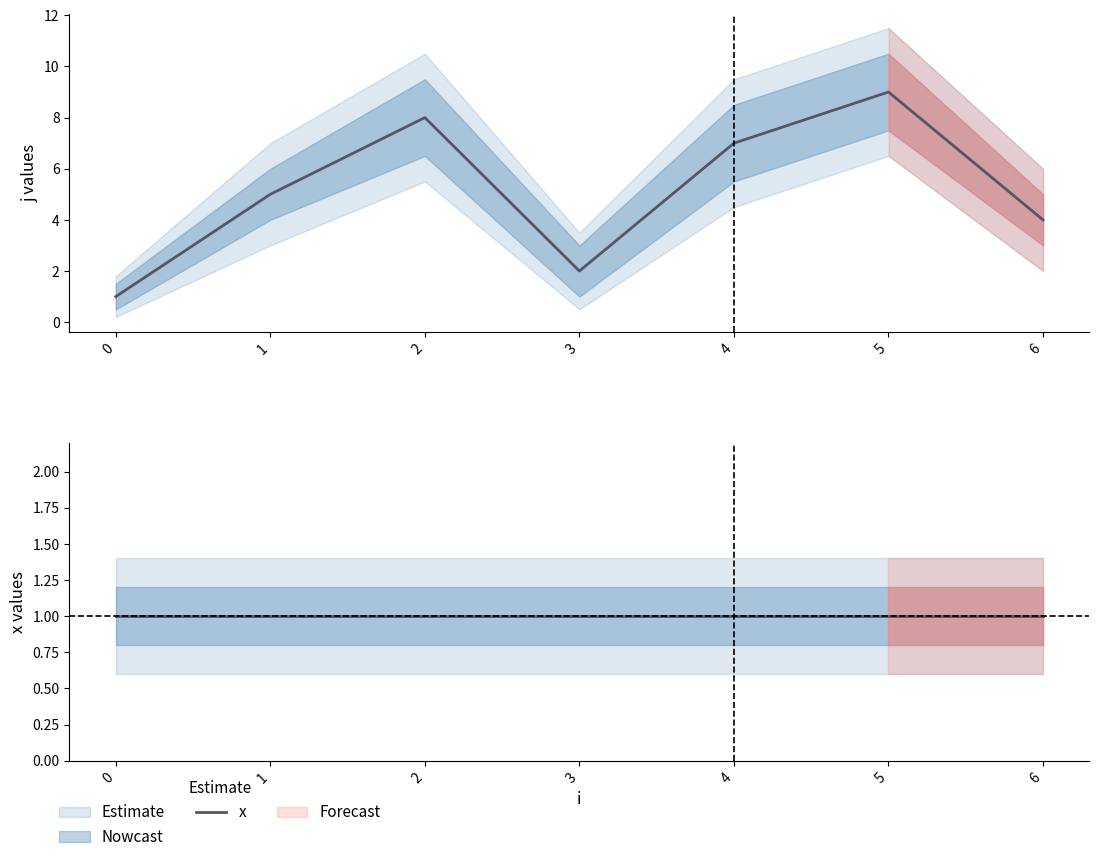

Which series has the largest range (max minus min)?

j